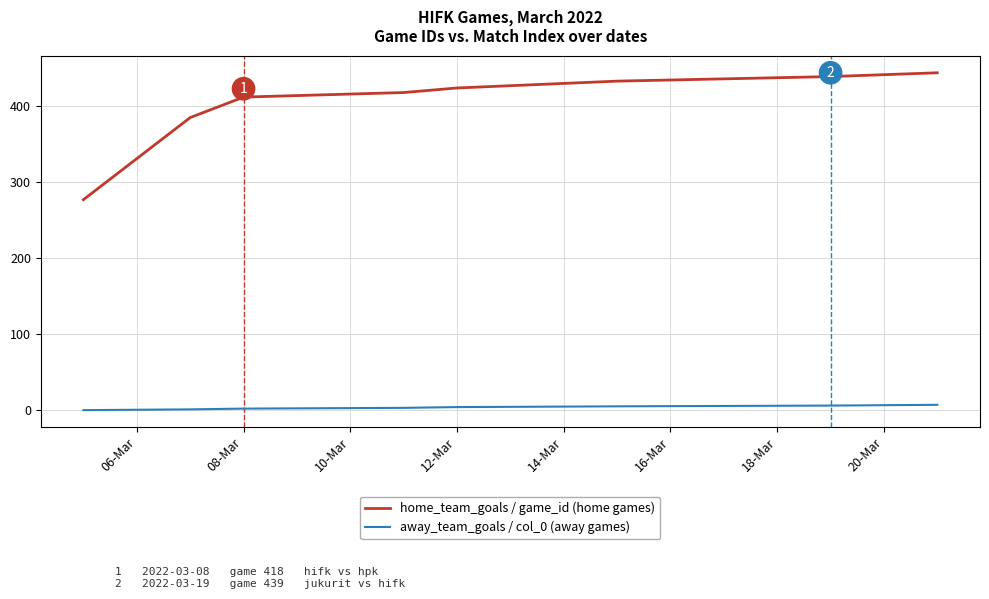

Which series has the largest range (max minus min)?

home_team_goals / game_id (home games)